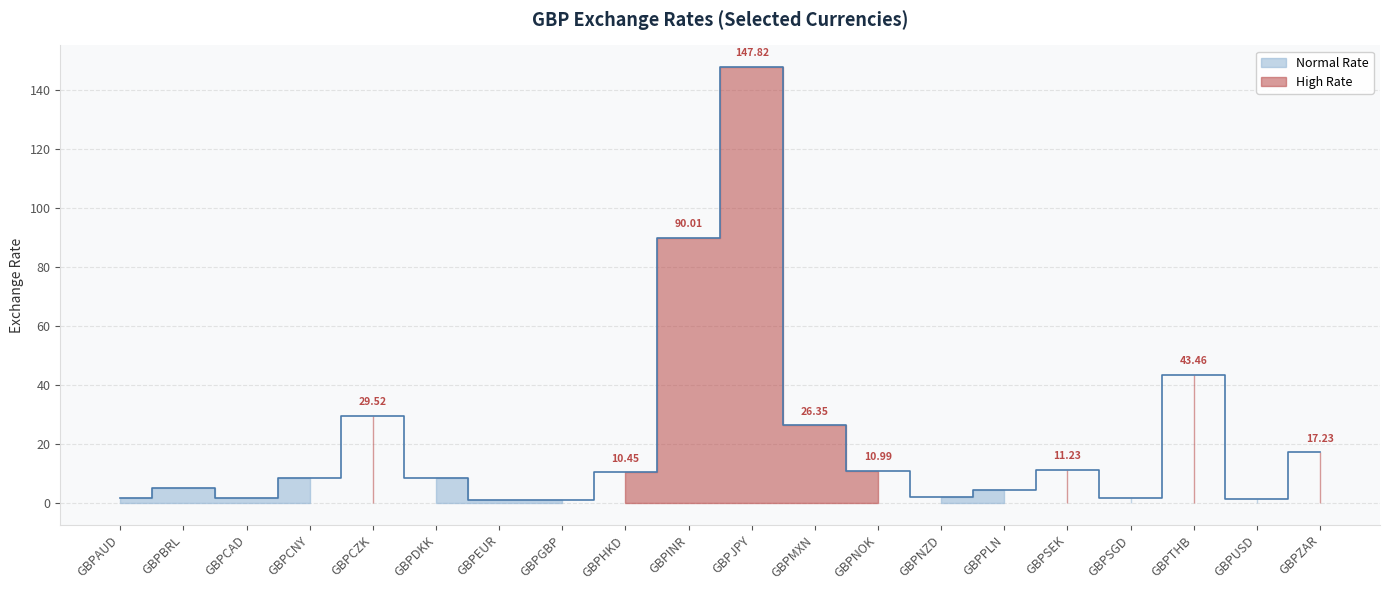

How many values are below 8?

9